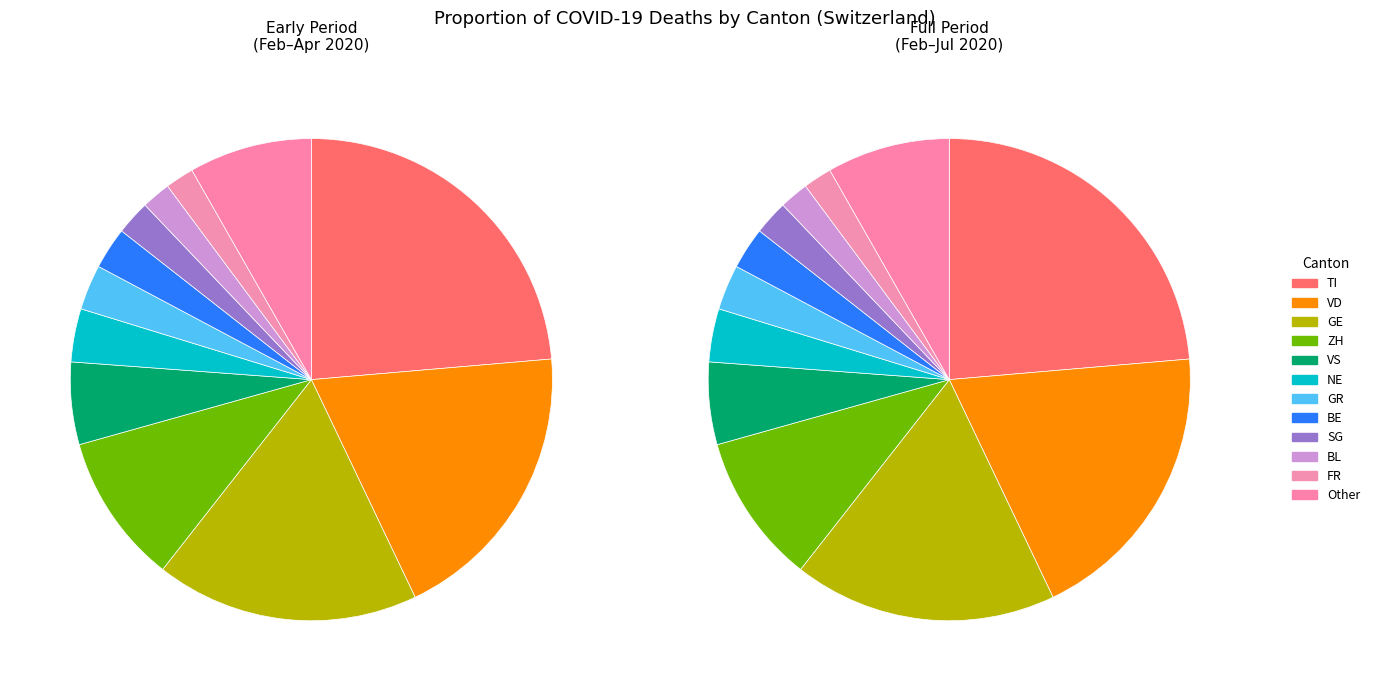

Is BS the majority of the pie?

No